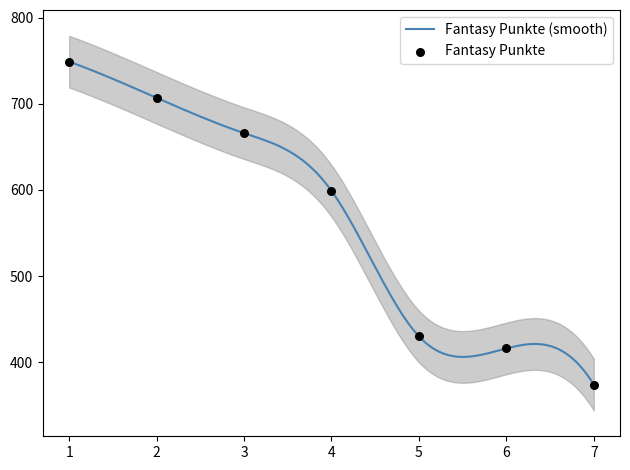

Approximately how many times larger is the value at 1 compared to 5?

1.7